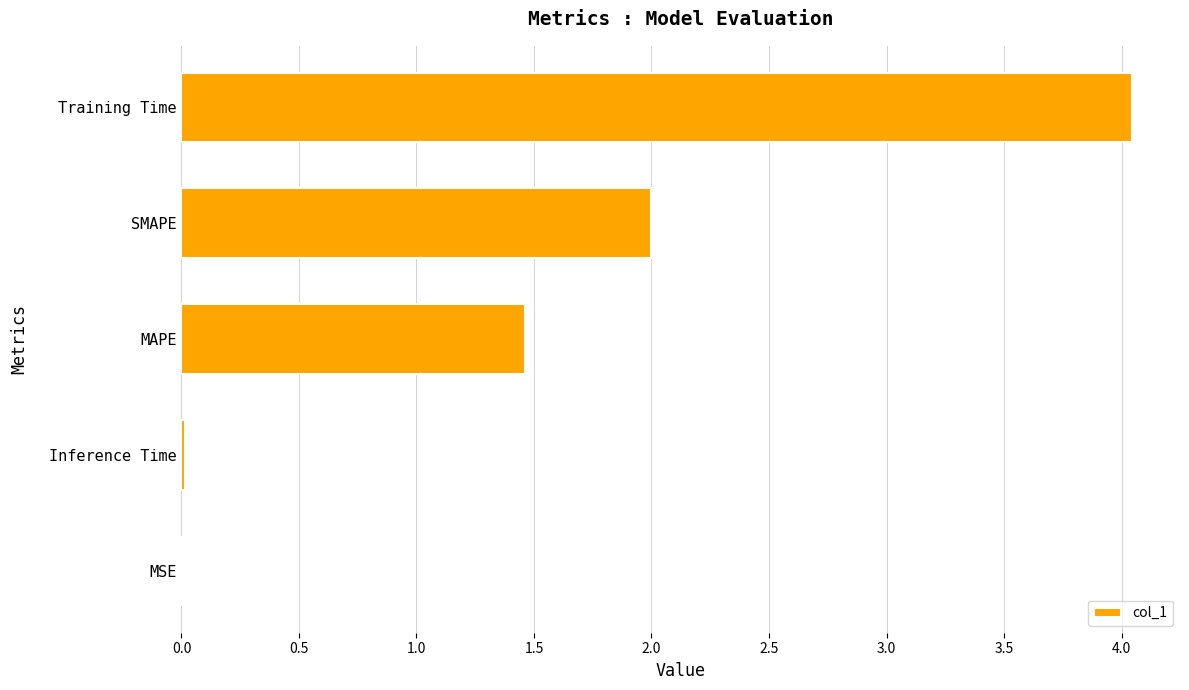

The value at SMAPE is 0.8. True or false?

False